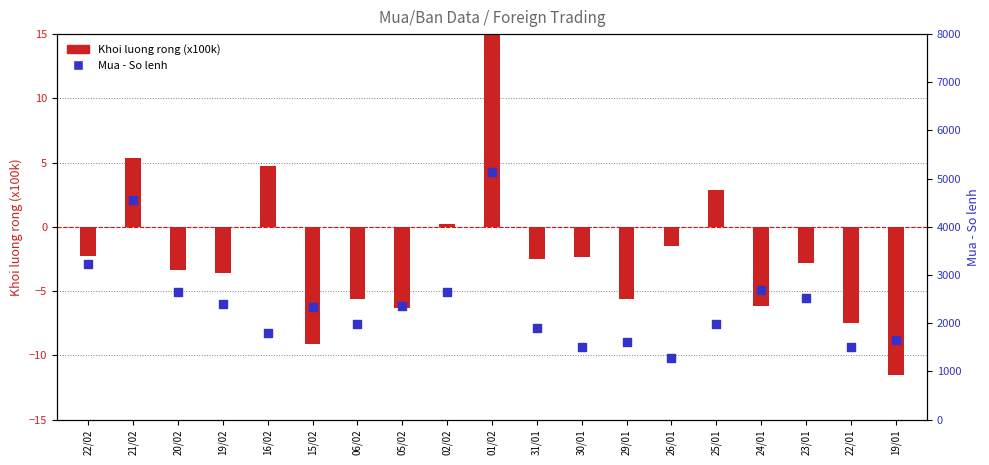

Is the value of Khoi luong rong (x100k) at 15/02 greater than the value of Mua - So lenh at 16/02?

No